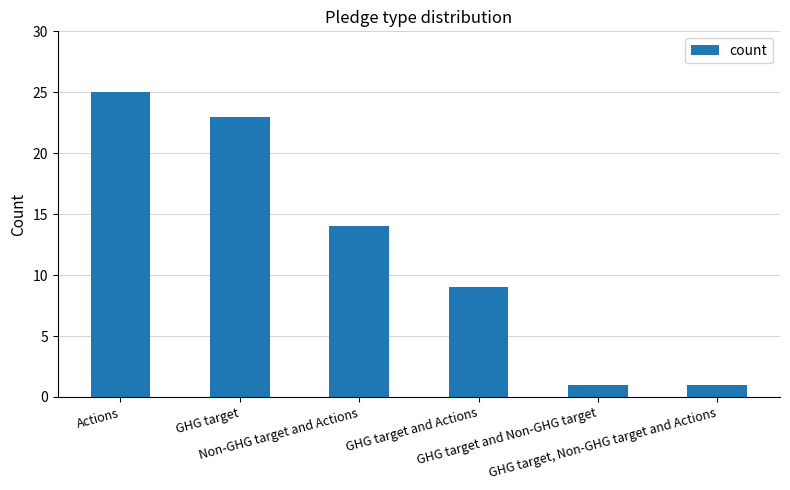

What is the ratio of the value at GHG target, Non-GHG target and Actions to the value at GHG target and Non-GHG target?

1.0